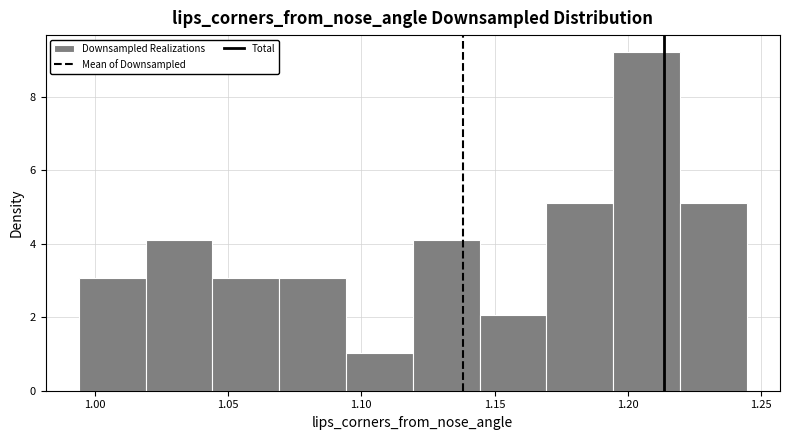

What is the height of the bar covering 1.195 to 1.220 on the x-axis? Neither the bar edges nor the heights are printed on the chart, so give them approximately, as read against the axes.

9.2